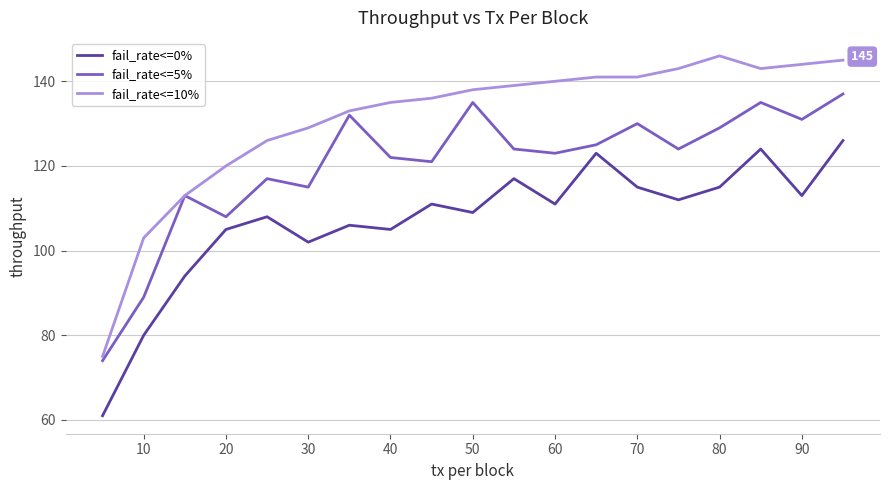

List the series in order of their peak value, lowest first.

fail_rate<=0%, fail_rate<=5%, fail_rate<=10%